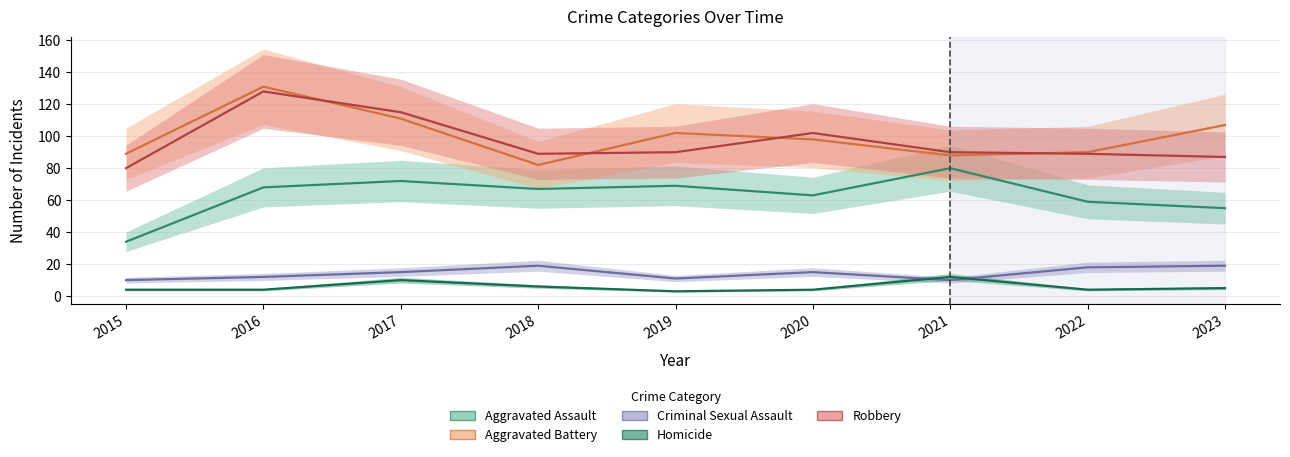

Reading left to right, list all the values displayed in this chart.

Aggravated Assault: 2015=34	2016=68	2017=72	2018=67	2019=69	2020=63	2021=80	2022=59	2023=55
Aggravated Battery: 2015=89	2016=131	2017=111	2018=82	2019=102	2020=98	2021=88	2022=90	2023=107
Criminal Sexual Assault: 2015=10	2016=12	2017=15	2018=19	2019=11	2020=15	2021=10	2022=18	2023=19
Homicide: 2015=4	2016=4	2017=10	2018=6	2019=3	2020=4	2021=12	2022=4	2023=5
Robbery: 2015=80	2016=128	2017=115	2018=89	2019=90	2020=102	2021=90	2022=89	2023=87